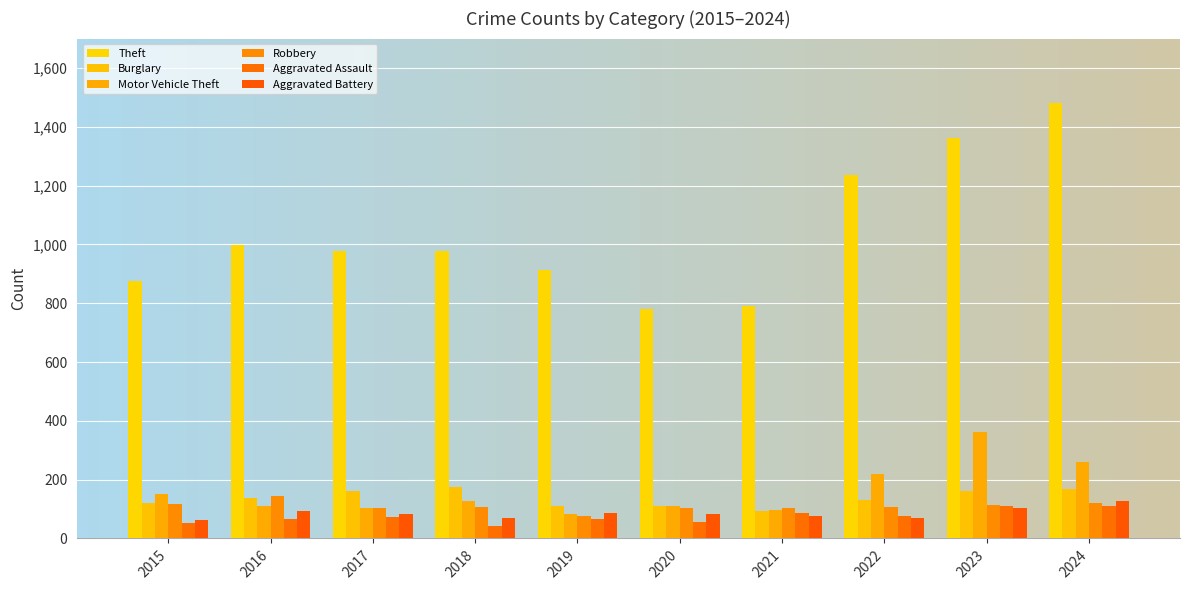

Reading right to left, list all the values displayed in this chart.

Theft: 2024=1480	2023=1363	2022=1235	2021=791	2020=782	2019=914	2018=977	2017=979	2016=999	2015=874
Burglary: 2024=169	2023=161	2022=132	2021=95	2020=110	2019=110	2018=176	2017=162	2016=139	2015=121
Motor Vehicle Theft: 2024=259	2023=363	2022=219	2021=96	2020=109	2019=84	2018=127	2017=104	2016=110	2015=152
Robbery: 2024=121	2023=113	2022=108	2021=105	2020=102	2019=75	2018=107	2017=105	2016=144	2015=117
Aggravated Assault: 2024=112	2023=110	2022=78	2021=86	2020=56	2019=65	2018=43	2017=72	2016=66	2015=54
Aggravated Battery: 2024=127	2023=102	2022=71	2021=75	2020=82	2019=88	2018=70	2017=83	2016=93	2015=64